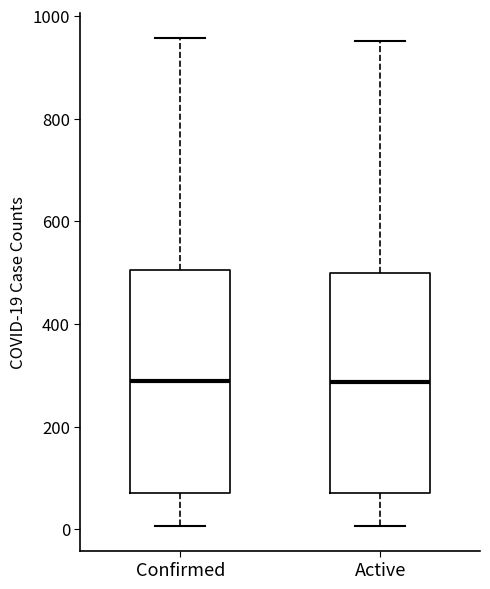

Reading left to right, transcribe this box plot: for each box, give where its median line is, the range the box spans, and where its two whiskers end, as read against the y-axis. The values are not printed on the chart, so give them approximately, as read against the axis.

Confirmed: median 280, box 80 to 500, whiskers 0 to 960
Active: median 280, box 80 to 500, whiskers 0 to 960